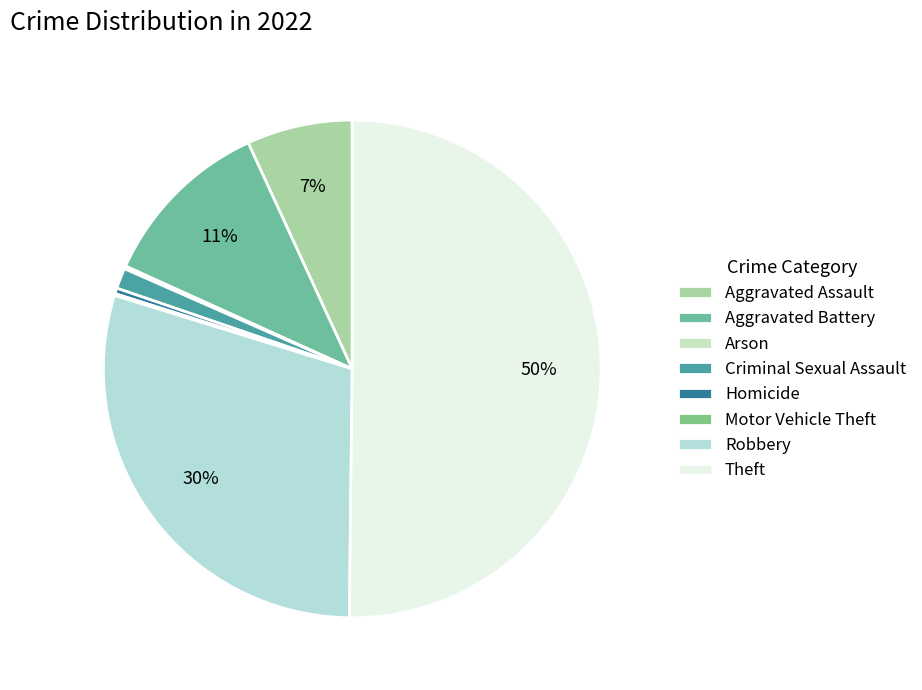

Is there a majority slice in this chart?

Yes